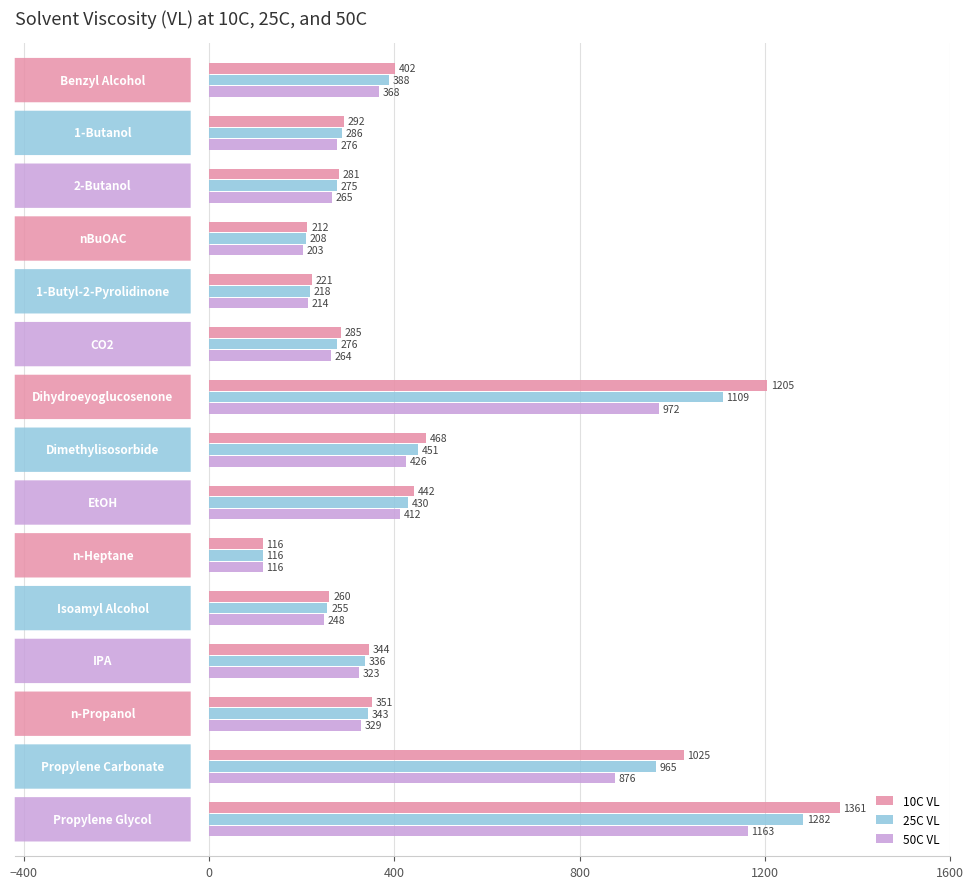

At how many categories does at least one series exceed 136?

14